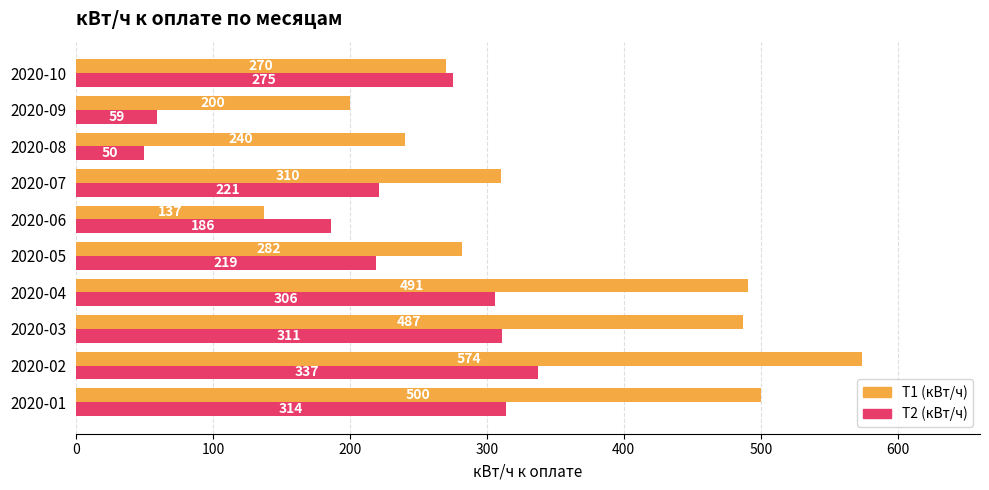

What is the difference between the second highest and second lowest values in the Т2 (кВт/ч) series?

255